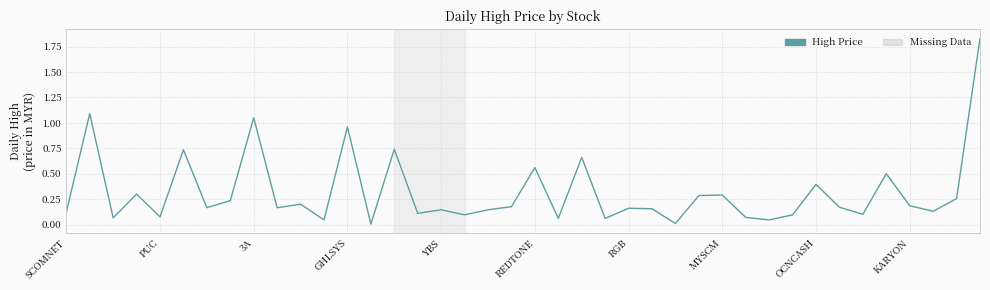

Does the chart display data point markers on the line(s)?

No